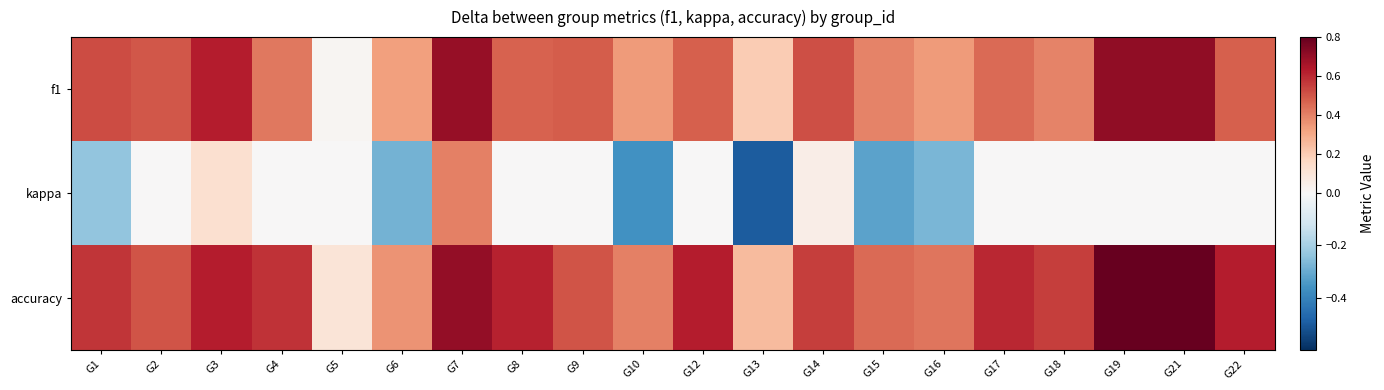

Which series has the largest total across all categories?

accuracy